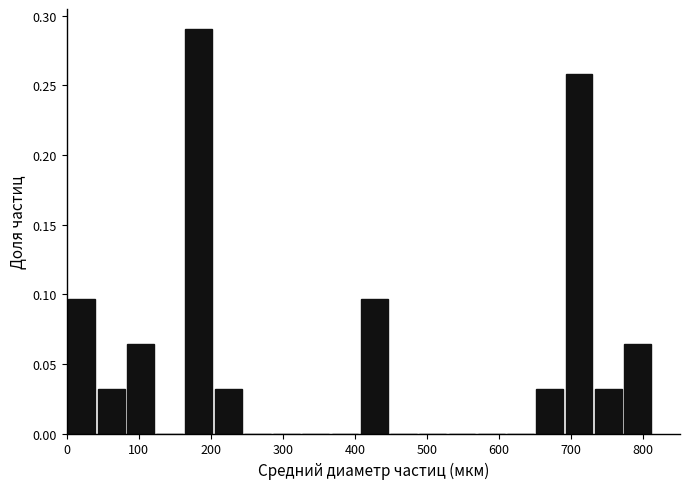

Reading left to right, transcribe this chart: for each bar, give the range it covers on the x-axis and its height. Neither the bar edges nor the heights are printed on the chart, so give them approximately, as read against the axes.

0 to 40: 0.095
40 to 80: 0.030
80 to 120: 0.065
120 to 160: 0
160 to 210: 0.290
210 to 250: 0.030
250 to 290: 0
290 to 330: 0
330 to 370: 0
370 to 410: 0
410 to 450: 0.095
450 to 490: 0
490 to 530: 0
530 to 570: 0
570 to 610: 0
610 to 650: 0
650 to 690: 0.030
690 to 730: 0.260
730 to 770: 0.030
770 to 810: 0.065